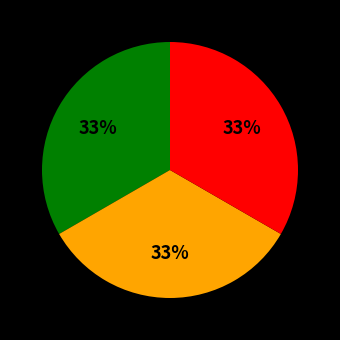

Is there any slice that represents more than half of the pie?

No